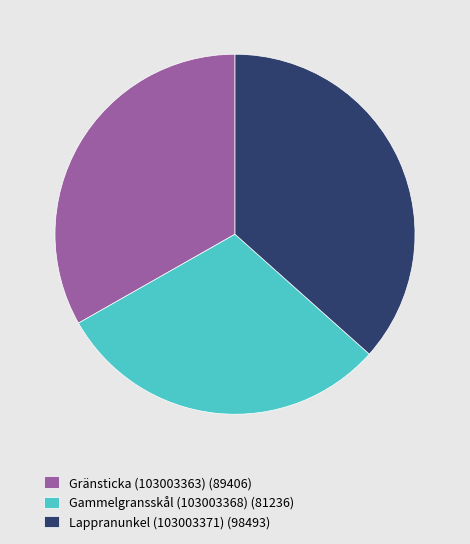

Do Gammelgransskål (103003368) (81236) and Lappranunkel (103003371) (98493) together represent more than half of the pie?

Yes